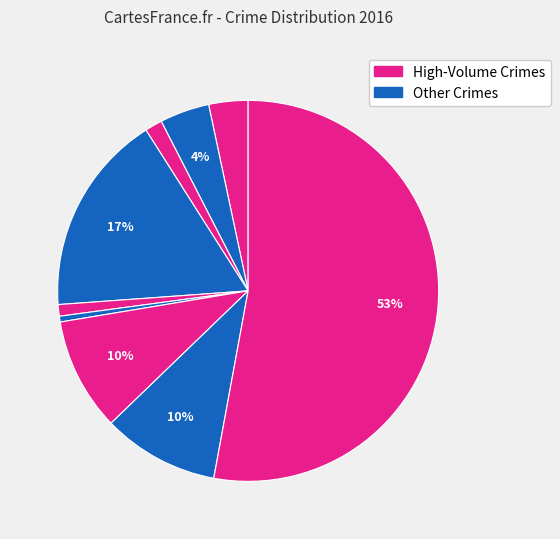

Count the number of slices in the pie.

9